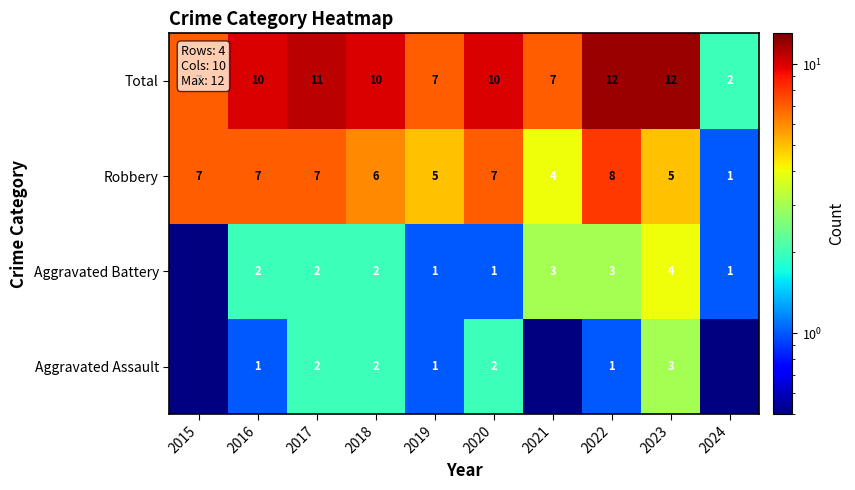

At which label is Robbery closest to 4?

2021